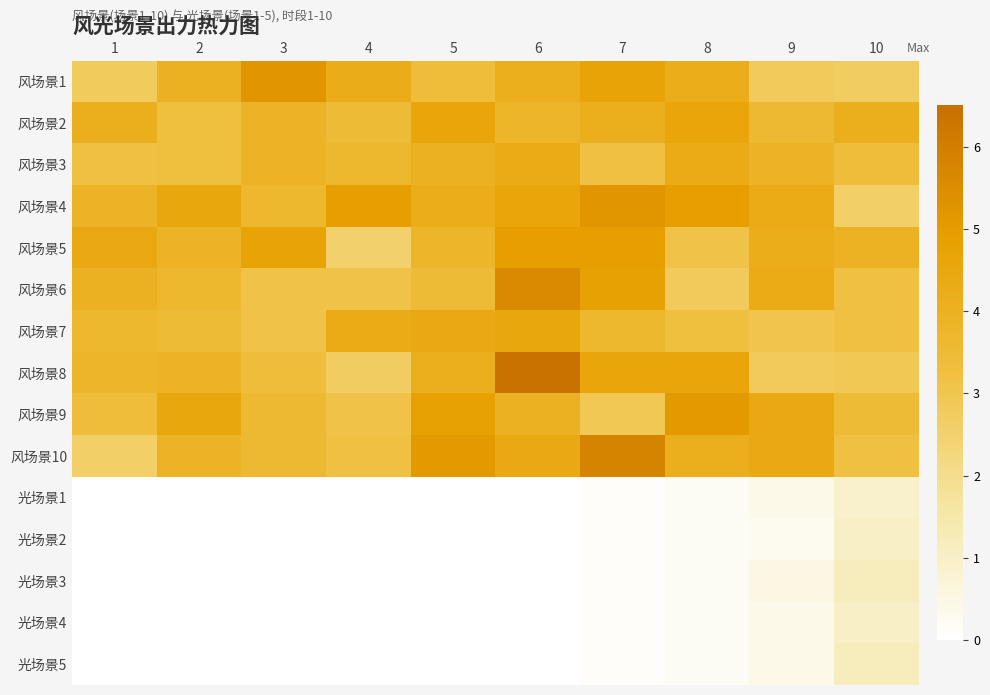

Reading left to right, what are all the values shown in this chart?

风场景1: 1=2.8	2=4.0	3=5.2	4=4.2	5=3.4	6=4.1	7=4.7	8=4.2	9=2.8	10=2.7
风场景2: 1=4.1	2=3.3	3=3.9	4=3.5	5=4.6	6=3.8	7=4.1	8=4.6	9=3.6	10=4.1
风场景3: 1=3.2	2=3.3	3=3.9	4=3.7	5=4.0	6=4.3	7=3.2	8=4.3	9=3.9	10=3.4
风场景4: 1=3.9	2=4.5	3=3.7	4=4.9	5=4.2	6=4.6	7=5.2	8=4.9	9=4.3	10=2.6
风场景5: 1=4.4	2=3.9	3=4.7	4=2.5	5=3.8	6=4.9	7=4.9	8=3.1	9=4.2	10=4.0
风场景6: 1=4.0	2=3.7	3=3.1	4=3.1	5=3.5	6=5.6	7=4.8	8=2.8	9=4.3	10=3.2
风场景7: 1=3.7	2=3.5	3=3.1	4=4.3	5=4.4	6=4.5	7=3.7	8=3.3	9=3.0	10=3.2
风场景8: 1=3.8	2=3.9	3=3.4	4=2.7	5=4.1	6=6.4	7=4.6	8=4.6	9=2.8	10=2.9
风场景9: 1=3.4	2=4.5	3=3.6	4=3.1	5=4.8	6=4.0	7=2.9	8=5.1	9=4.4	10=3.5
风场景10: 1=2.6	2=3.9	3=3.6	4=3.2	5=5.1	6=4.4	7=5.8	8=4.1	9=4.4	10=3.2
光场景1: 1=0.0	2=0.0	3=0.0	4=0.0	5=0.0	6=0.0	7=0.1	8=0.2	9=0.4	10=0.9
光场景2: 1=0.0	2=0.0	3=0.0	4=0.0	5=0.0	6=0.0	7=0.1	8=0.2	9=0.3	10=1.0
光场景3: 1=0.0	2=0.0	3=0.0	4=0.0	5=0.0	6=0.0	7=0.1	8=0.2	9=0.5	10=1.2
光场景4: 1=0.0	2=0.0	3=0.0	4=0.0	5=0.0	6=0.0	7=0.1	8=0.2	9=0.4	10=1.0
光场景5: 1=0.0	2=0.0	3=0.0	4=0.0	5=0.0	6=0.0	7=0.1	8=0.2	9=0.4	10=1.2